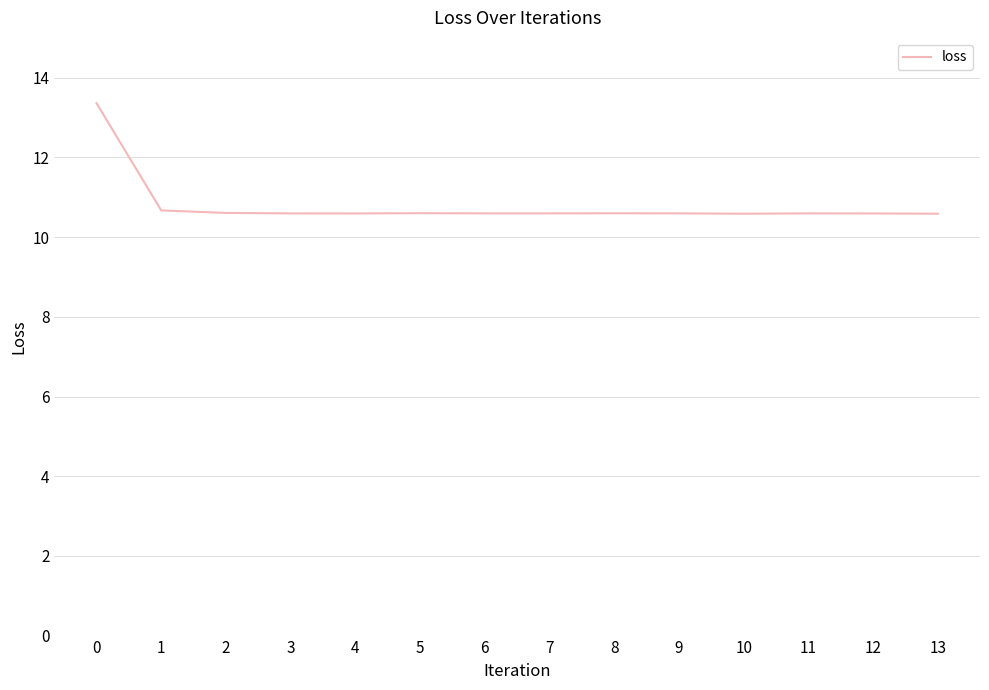

What is the difference between the second highest and minimum values?

0.1